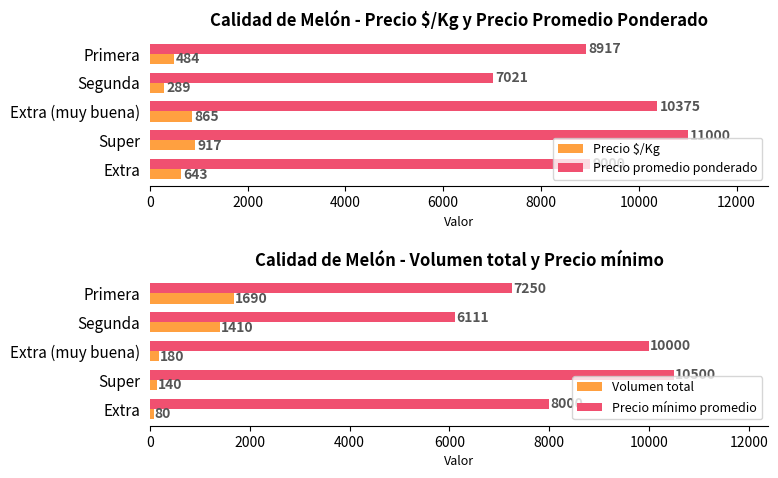

Rank the categories by Precio promedio ponderado value from lowest to highest.

Segunda, Primera, Extra, Extra (muy buena), Super